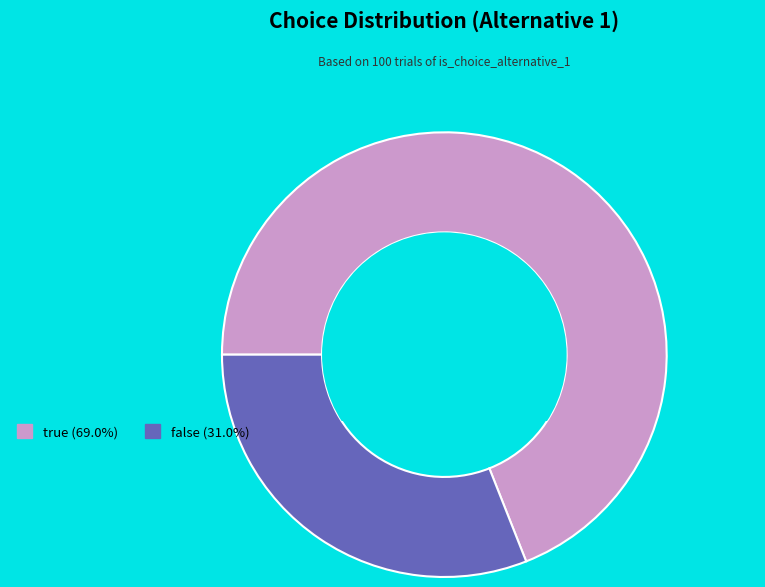

Which category has the biggest portion of the pie?

true